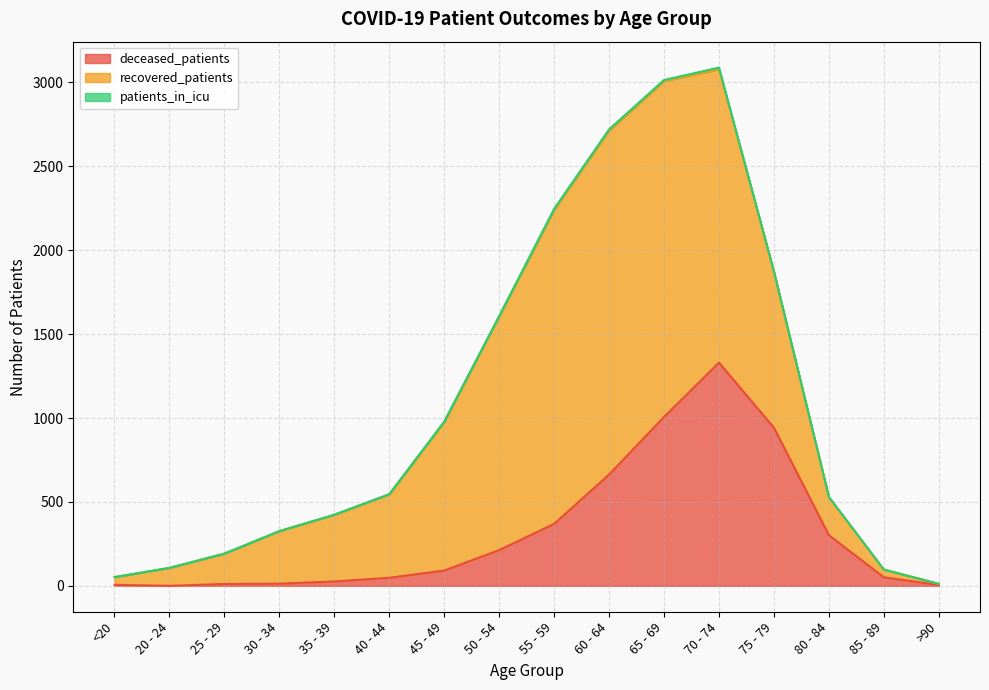

In recovered_patients, how many points are higher than both neighbors (excluding endpoints)?

1